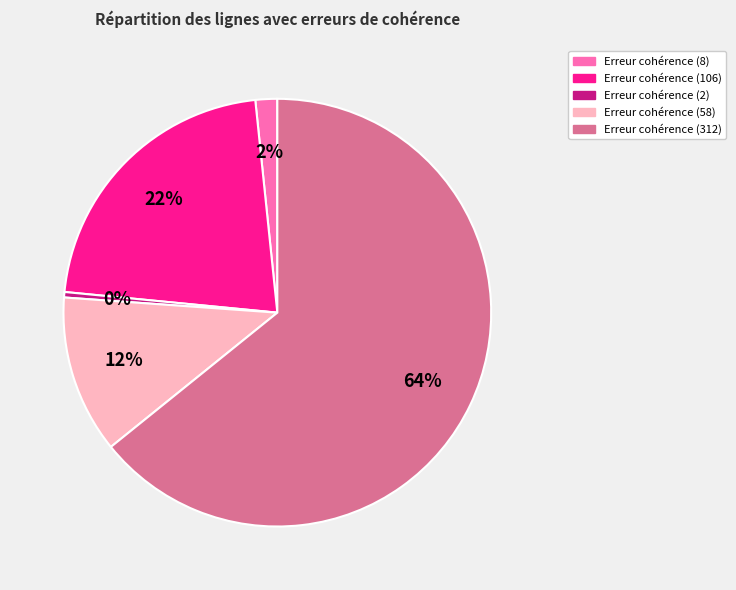

Rank the categories by value from lowest to highest.

Erreur cohérence (2), Erreur cohérence (8), Erreur cohérence (58), Erreur cohérence (106), Erreur cohérence (312)